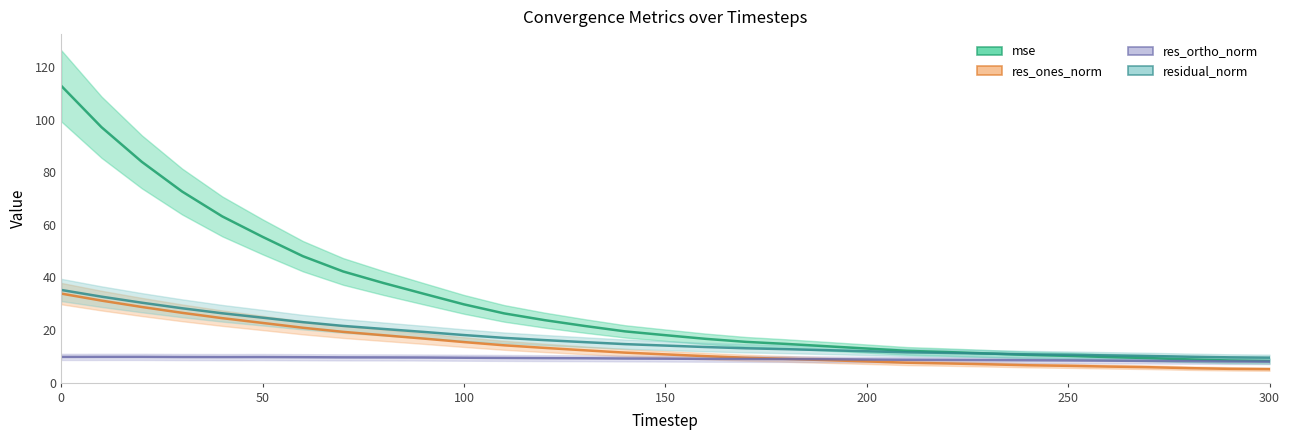

How many interior local peaks does the res_ortho_norm series have?

2